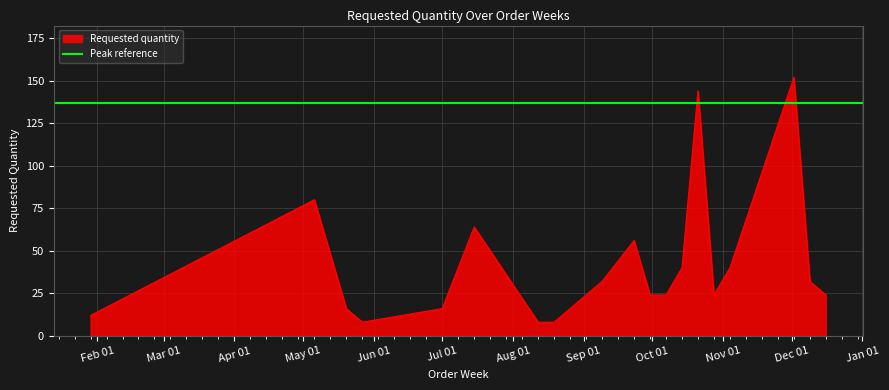

What is the value of the 8th point from the left?

8